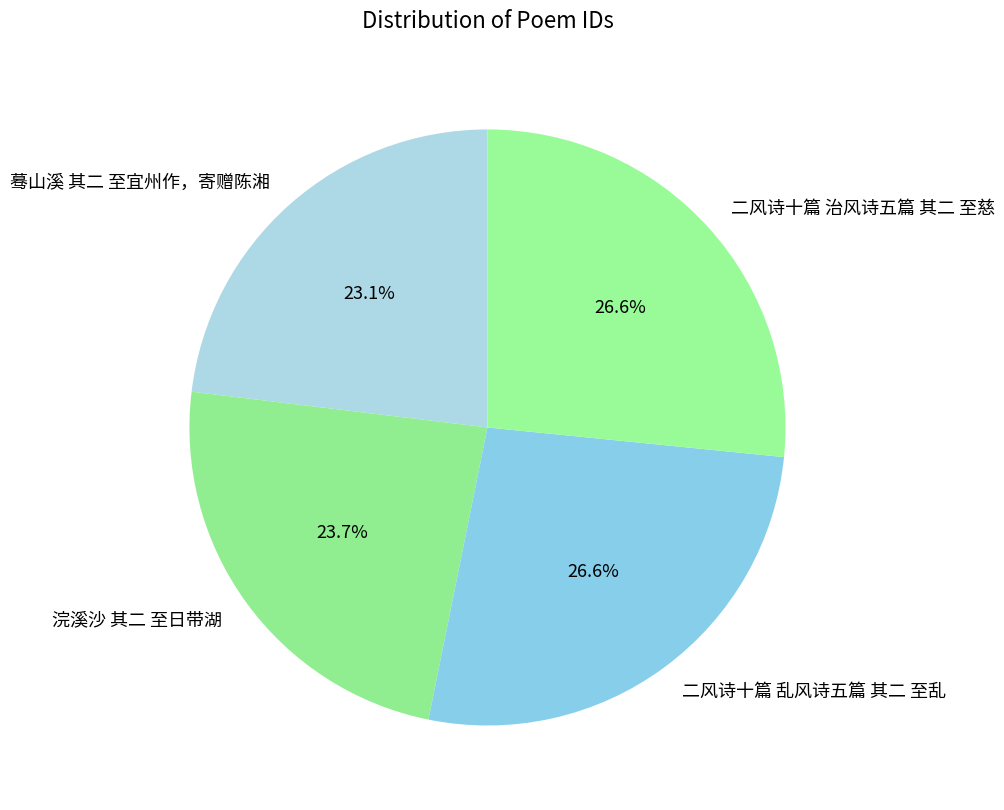

Is it true that 蓦山溪 其二 至宜州作，寄赠陈湘 is 9% of the pie?

False